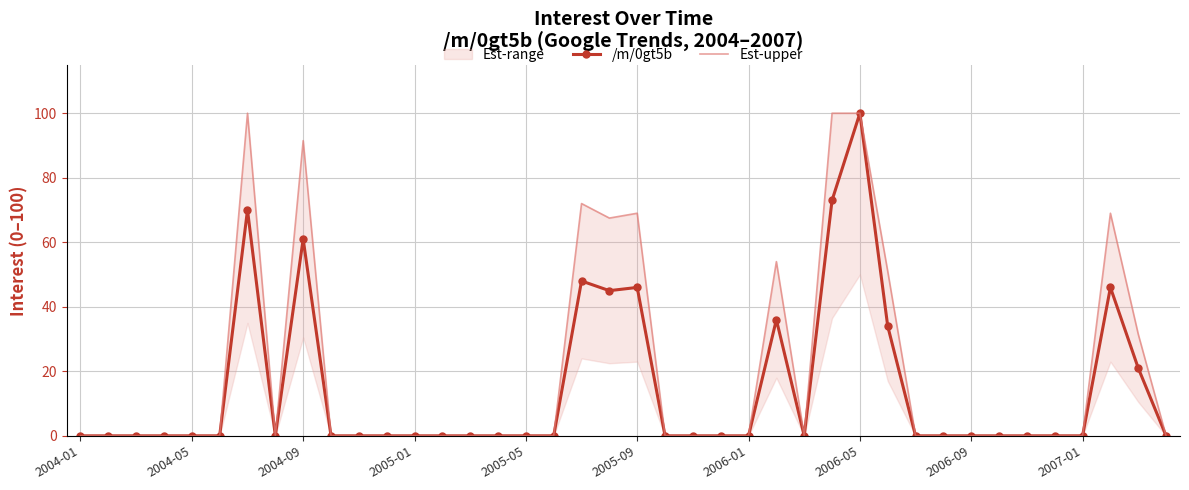

True or false: /m/0gt5b has more than 1 interior local peaks.

True